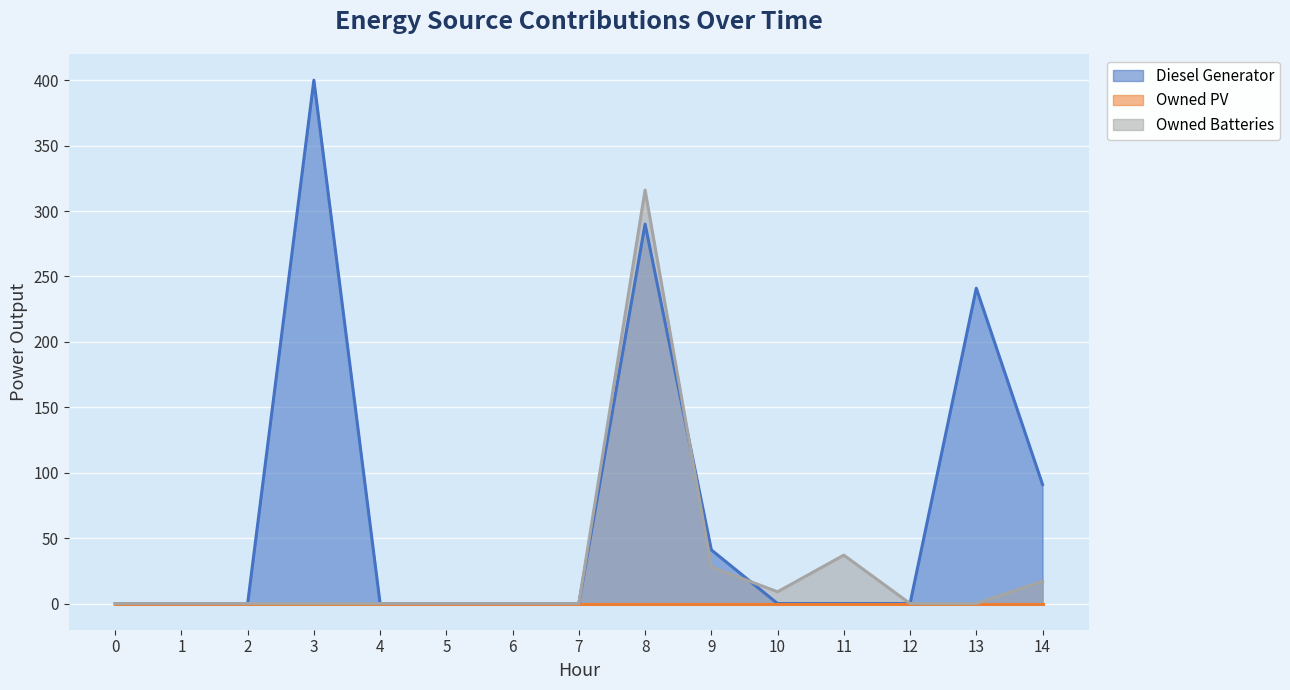

How many values in Owned Batteries are above zero?

5